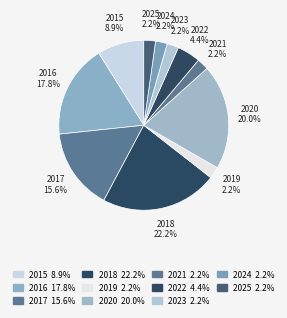

How many segments does this pie chart have?

11